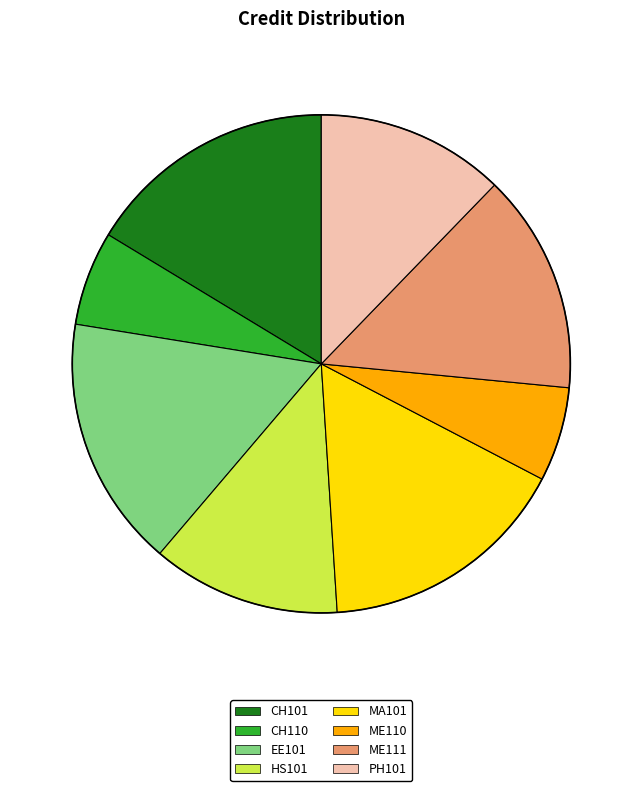

True or false: CH110 accounts for 6% of the total.

True